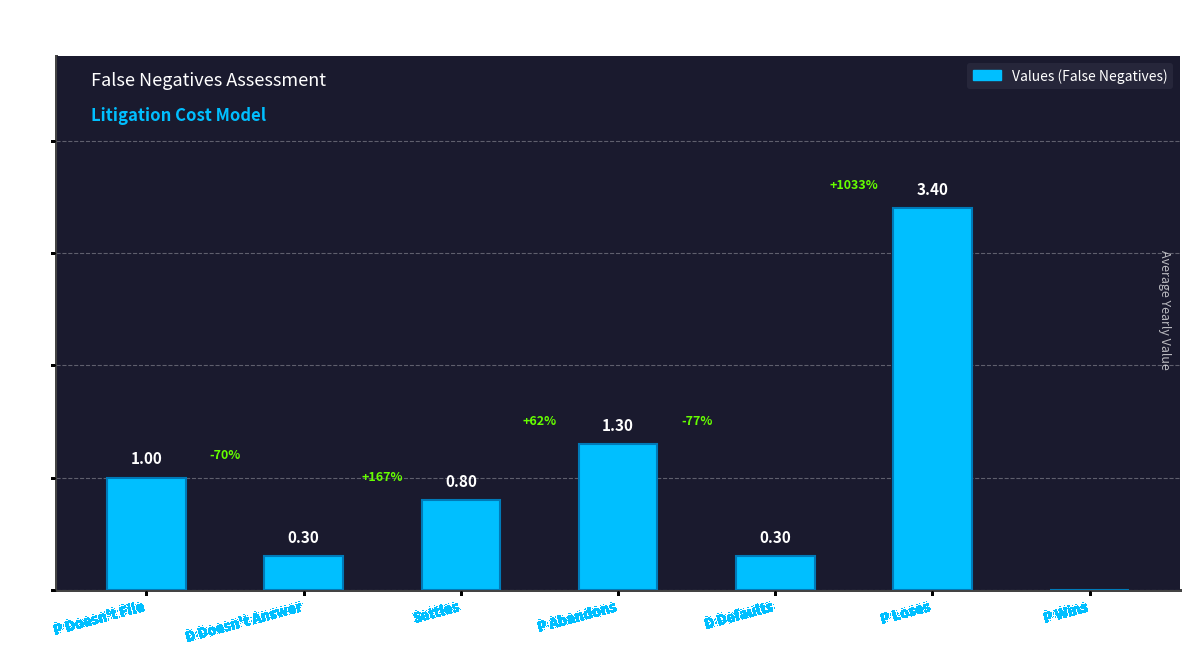

At which label is the value closest to 1?

P Doesn't File